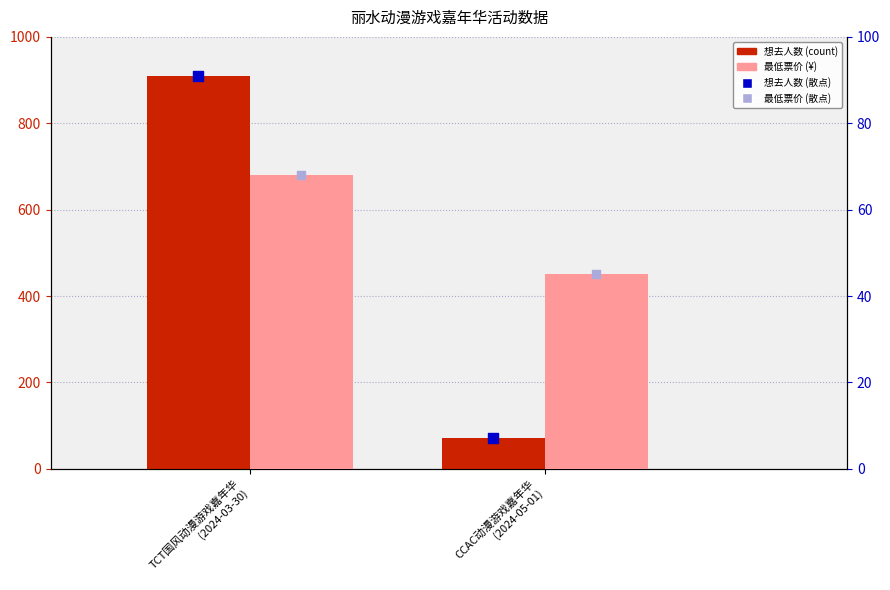

Which series reaches the maximum Y coordinate?

想去人数